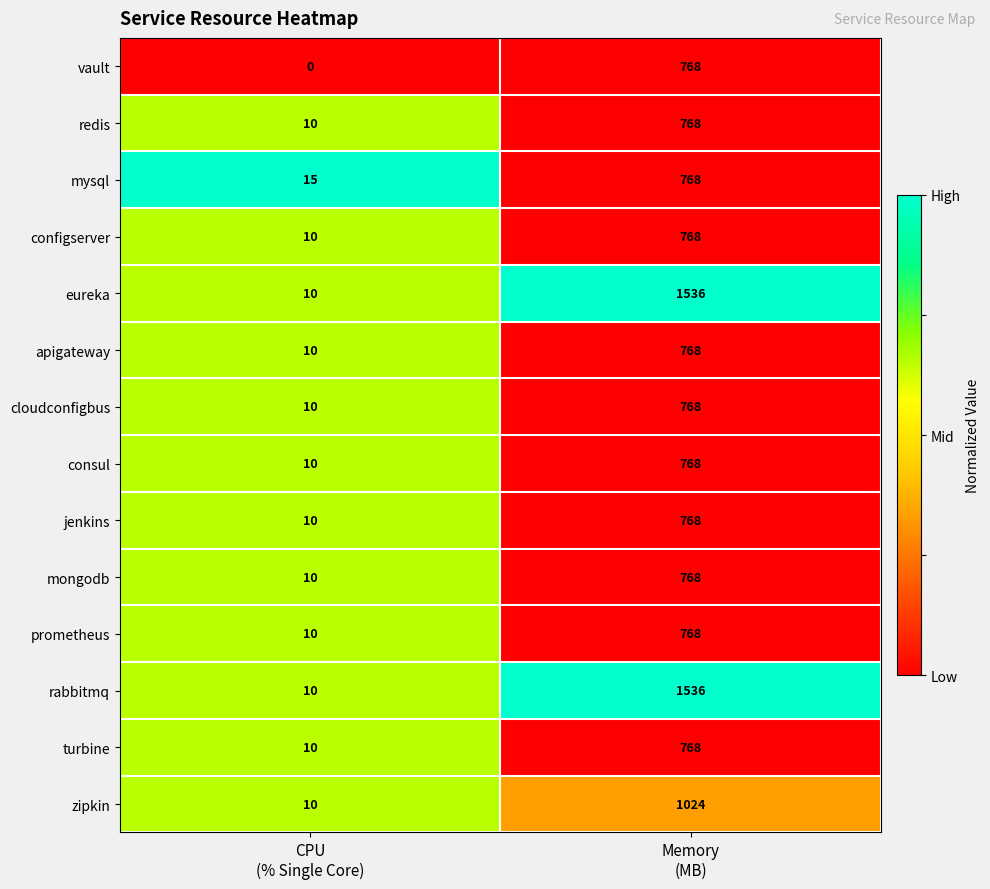

What is the difference between the maximum and minimum values in the apigateway series?

758